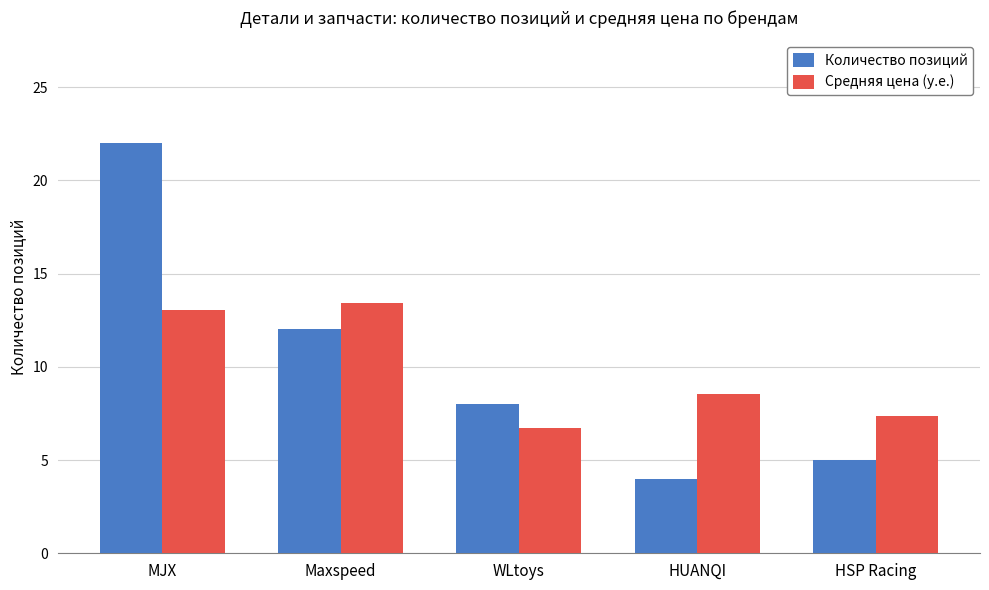

At which label does Количество позиций reach its peak?

MJX